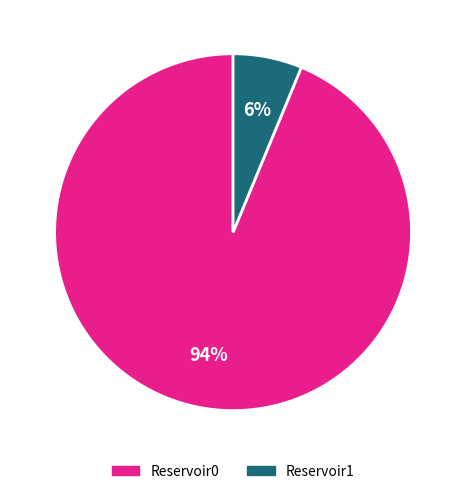

How many slices are in this pie chart?

2